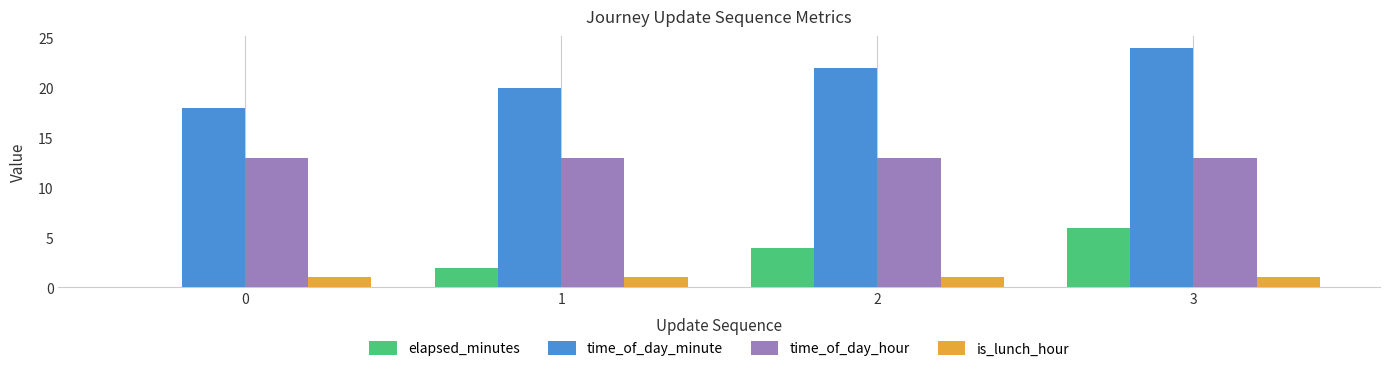

How many groups of bars are there?

4